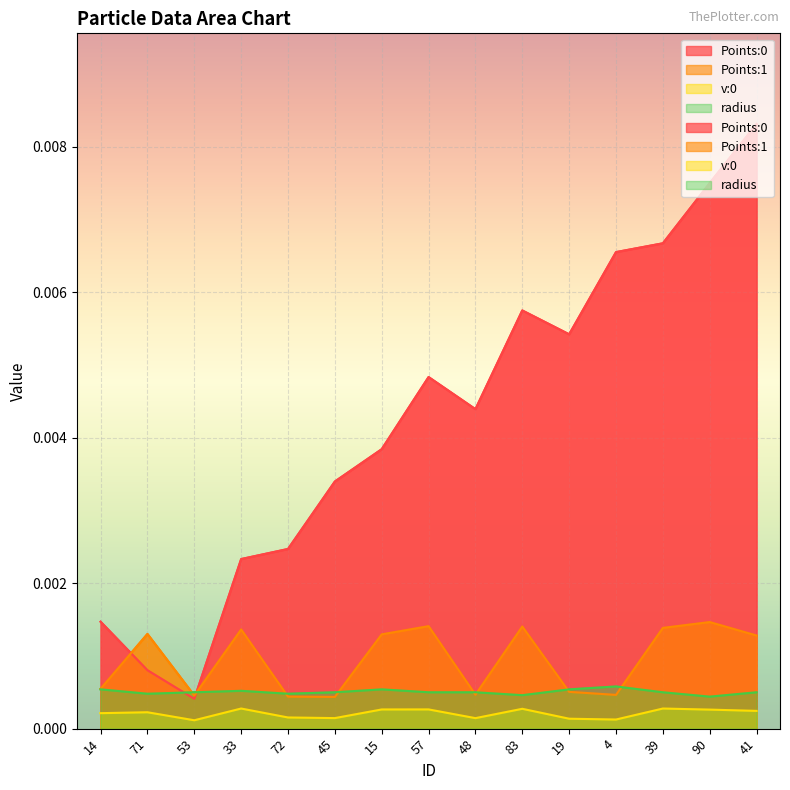

What are all the series names shown in the legend?

Points:0, Points:1, v:0, radius